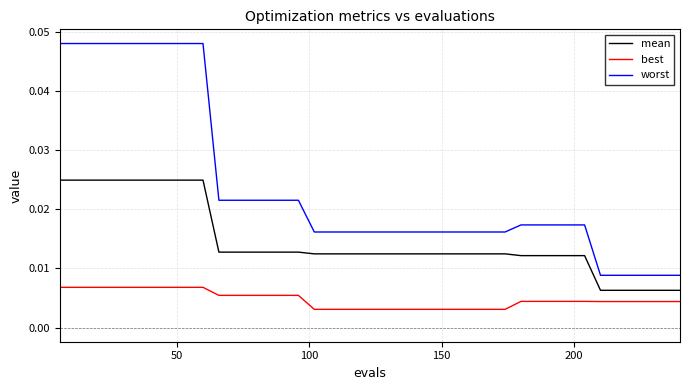

Which series has the largest total across all categories?

worst